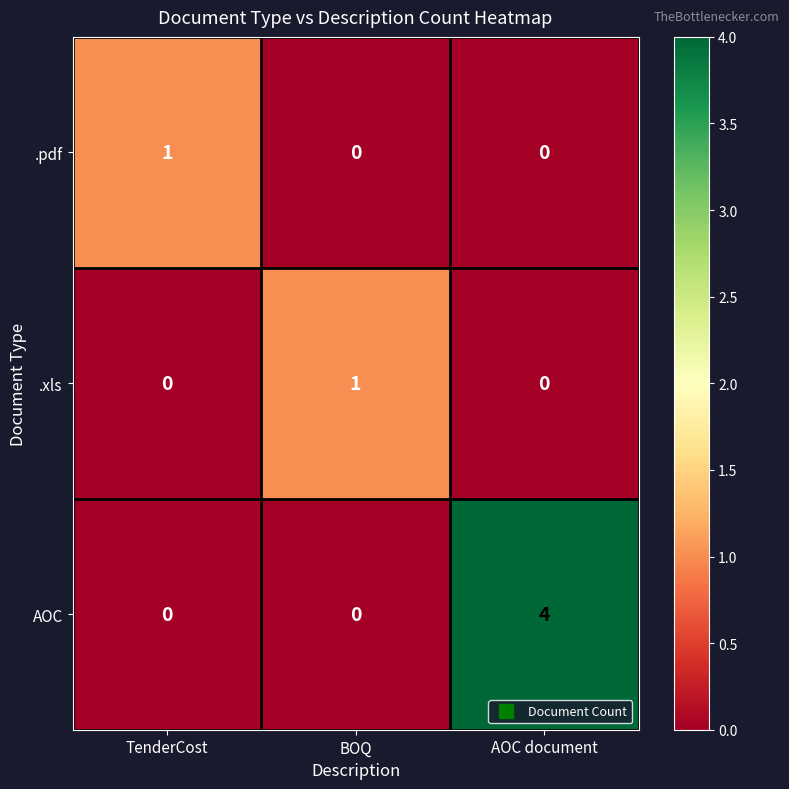

At how many categories does at least one series exceed 0?

3